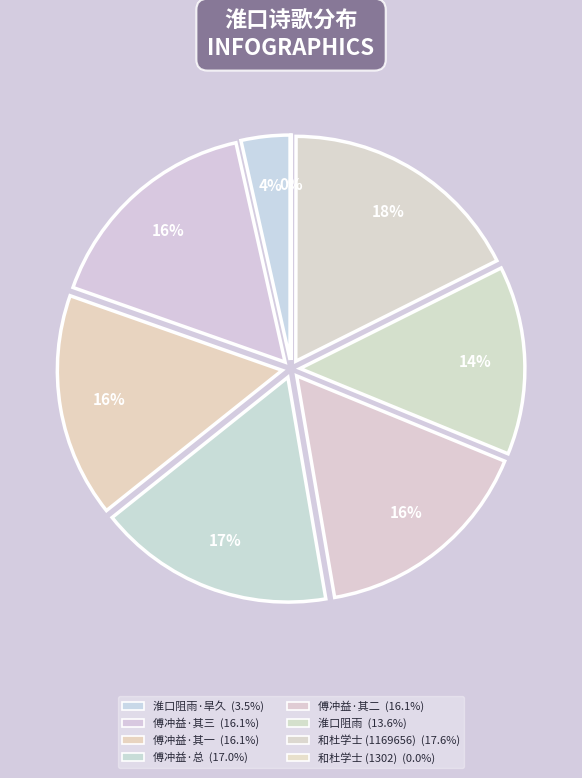

Which category has the biggest portion of the pie?

和杜学士旅次淮口阻风 (1169656)